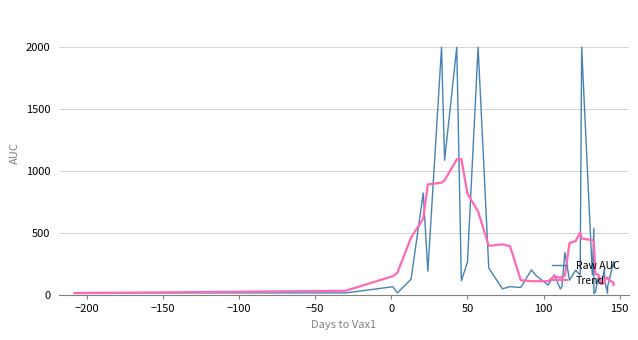

What is the lowest value of the Trend series?

18.6